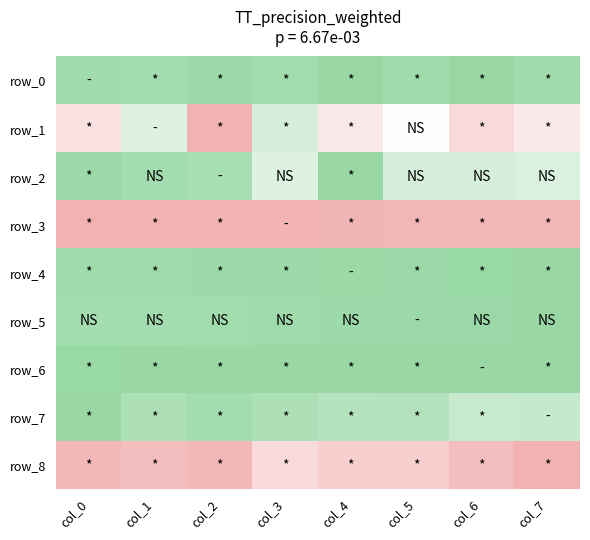

What is the approximate value of row_8 at col_4?

-0.6